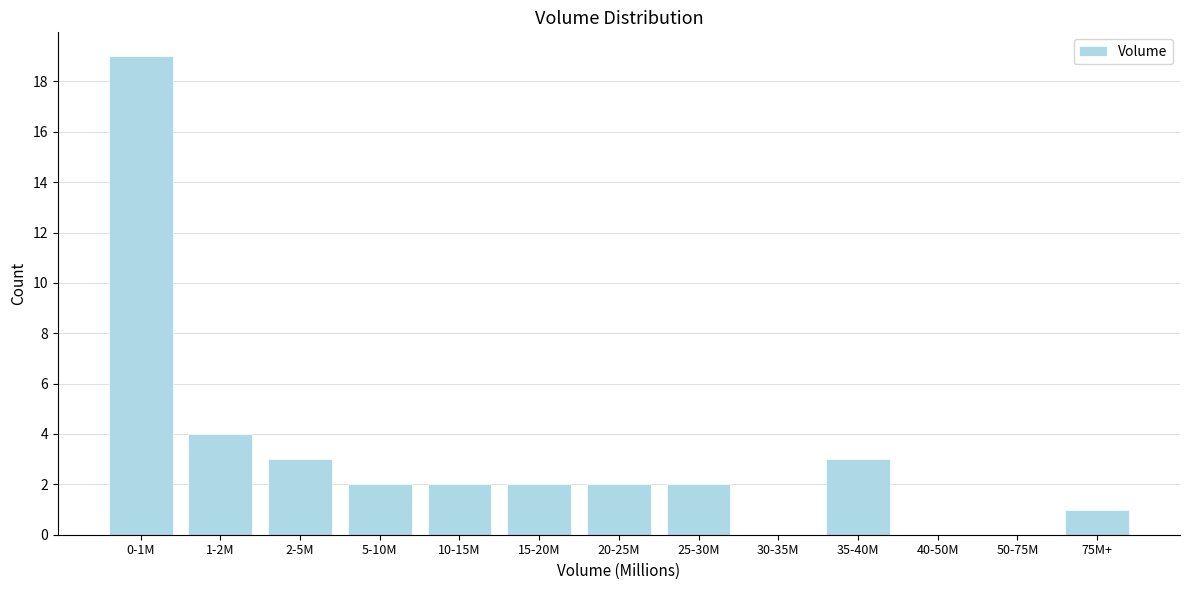

Reading left to right, extract all data points from this chart.

0-1M=19	1-2M=4	2-5M=3	5-10M=2	10-15M=2	15-20M=2	20-25M=2	25-30M=2	30-35M=0	35-40M=3	40-50M=0	50-75M=0	75M+=1